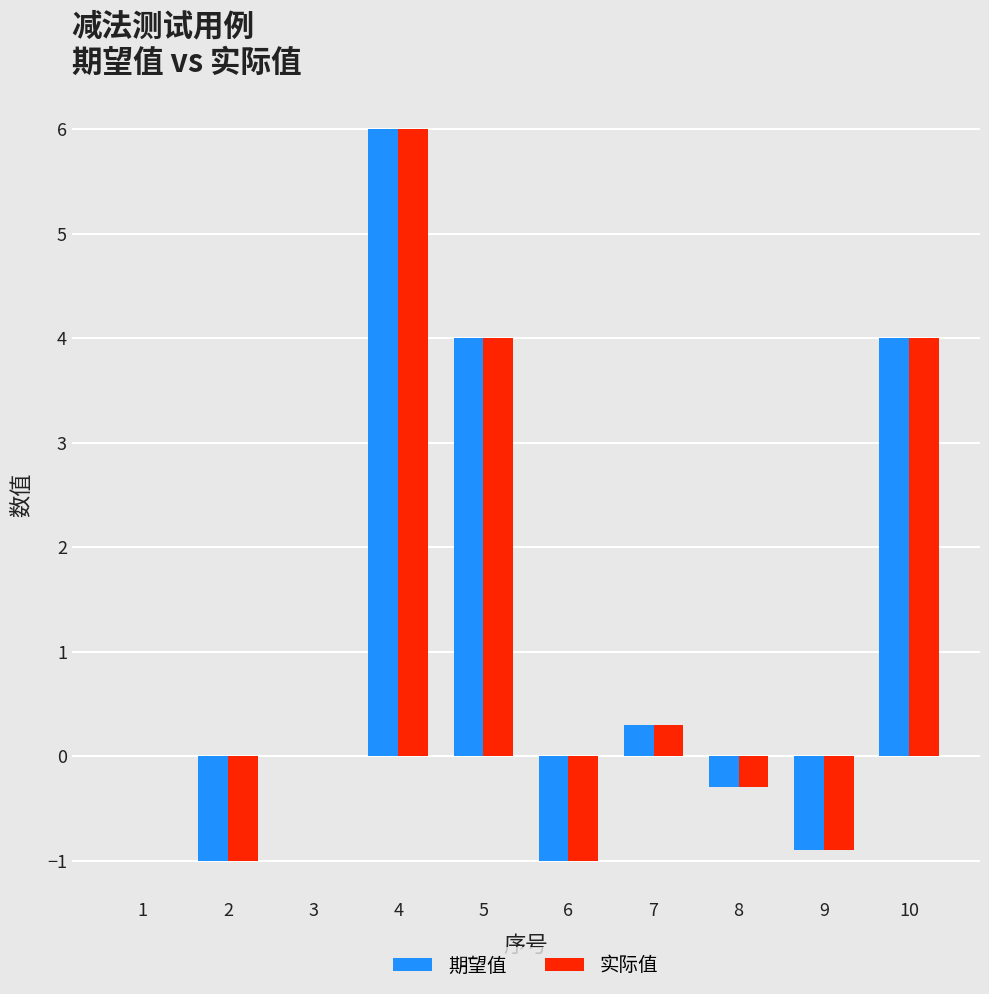

The value of 实际值 at 1 is 2.6. True or false?

False